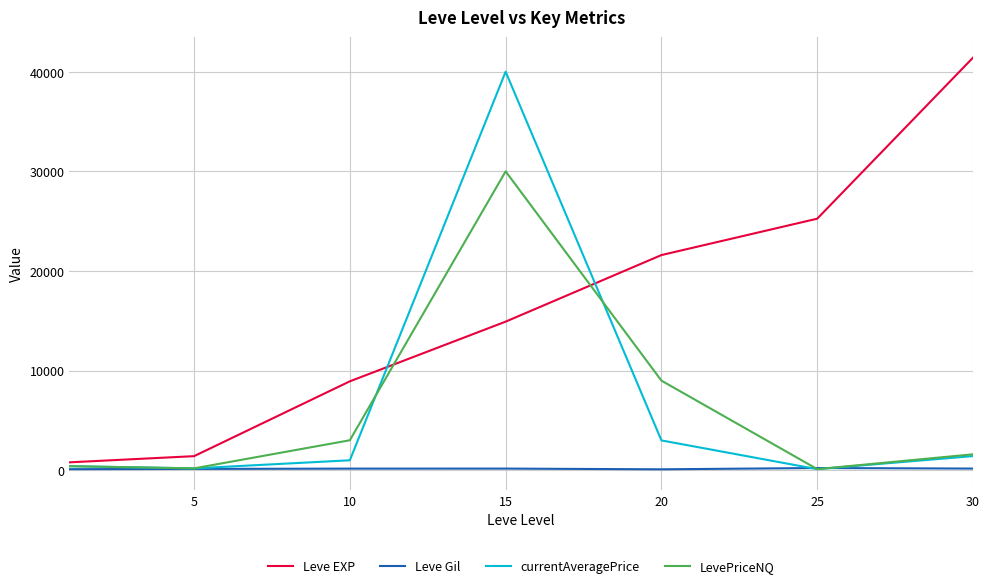

Which series has the largest total across all categories?

Leve EXP